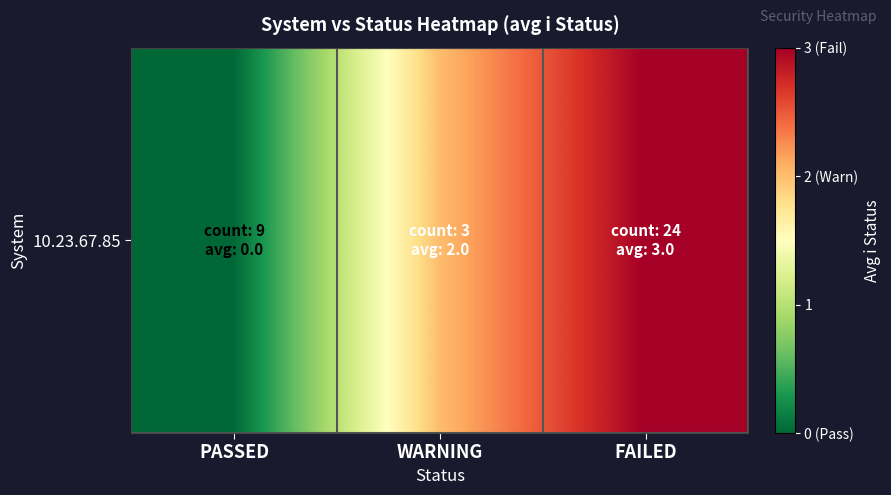

How many values exceed 2?

1